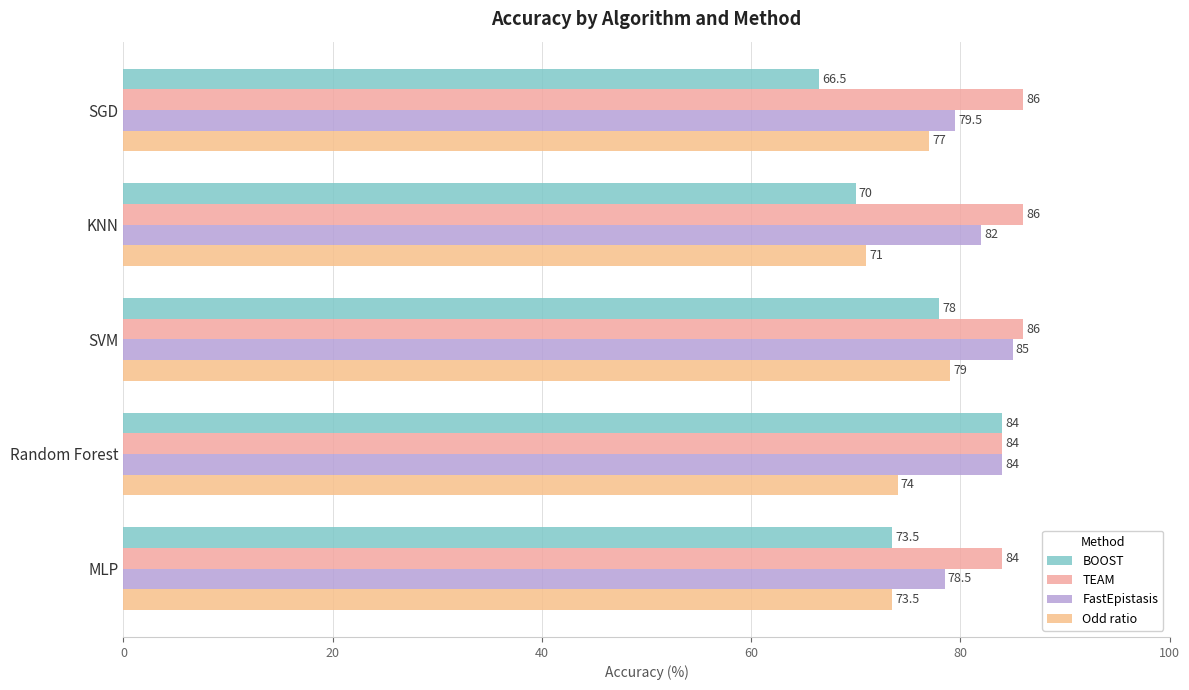

What are all the series names shown in the legend?

BOOST, TEAM, FastEpistasis, Odd ratio